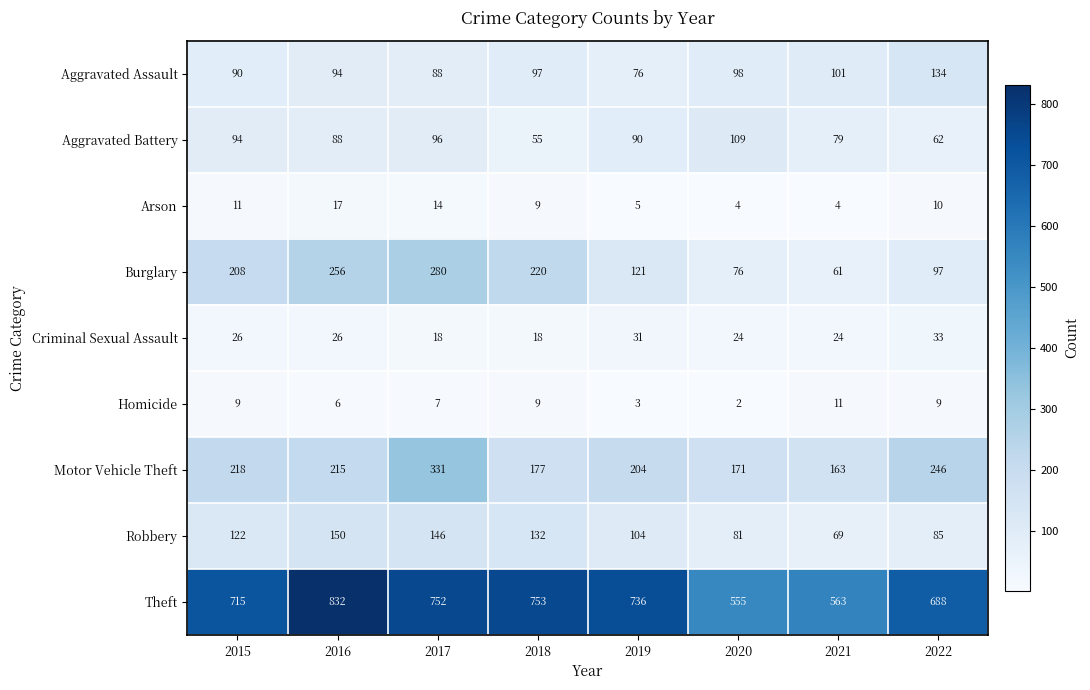

Where does the Theft series first go above 736?

2016